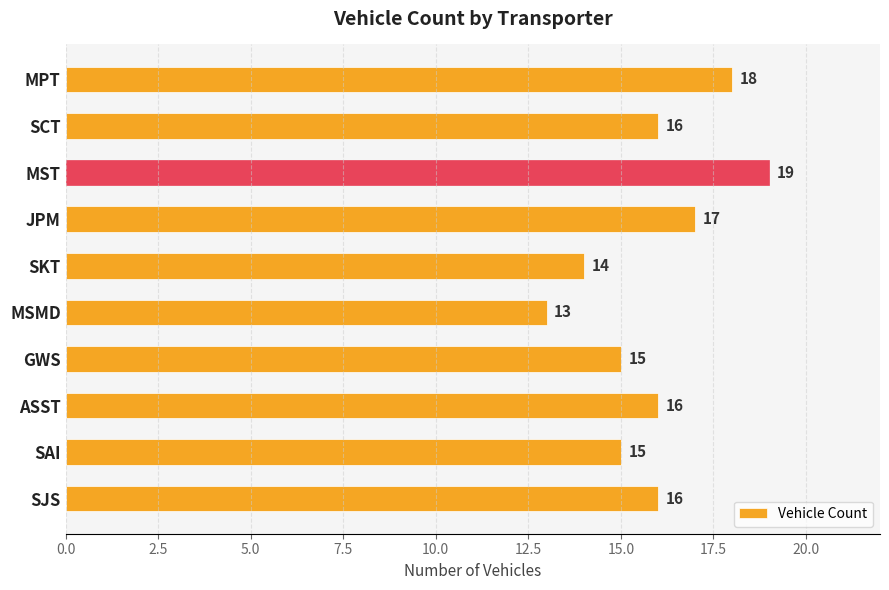

Which has a higher value, ASST or JPM?

JPM